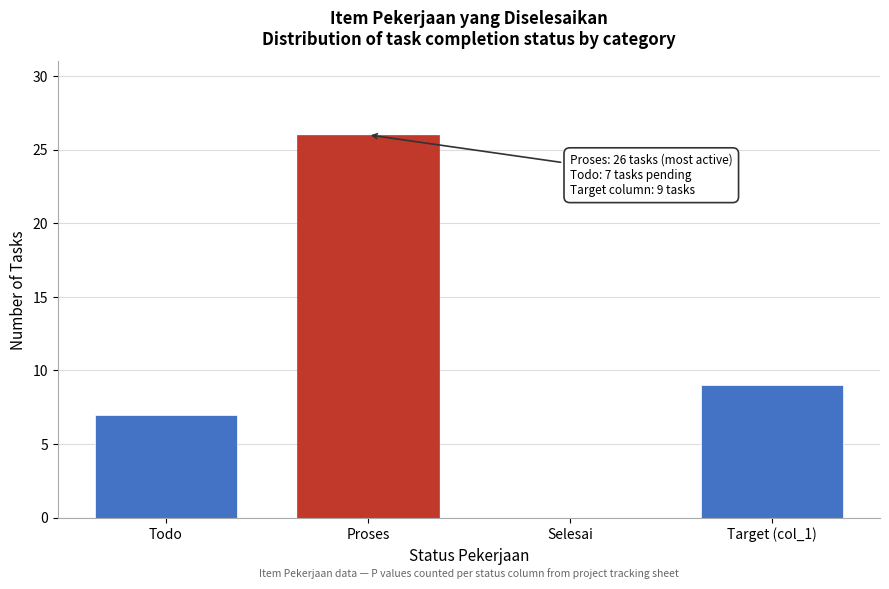

Reading left to right, list all the values displayed in this chart.

Todo=7	Proses=26	Selesai=0	Target (col_1)=9